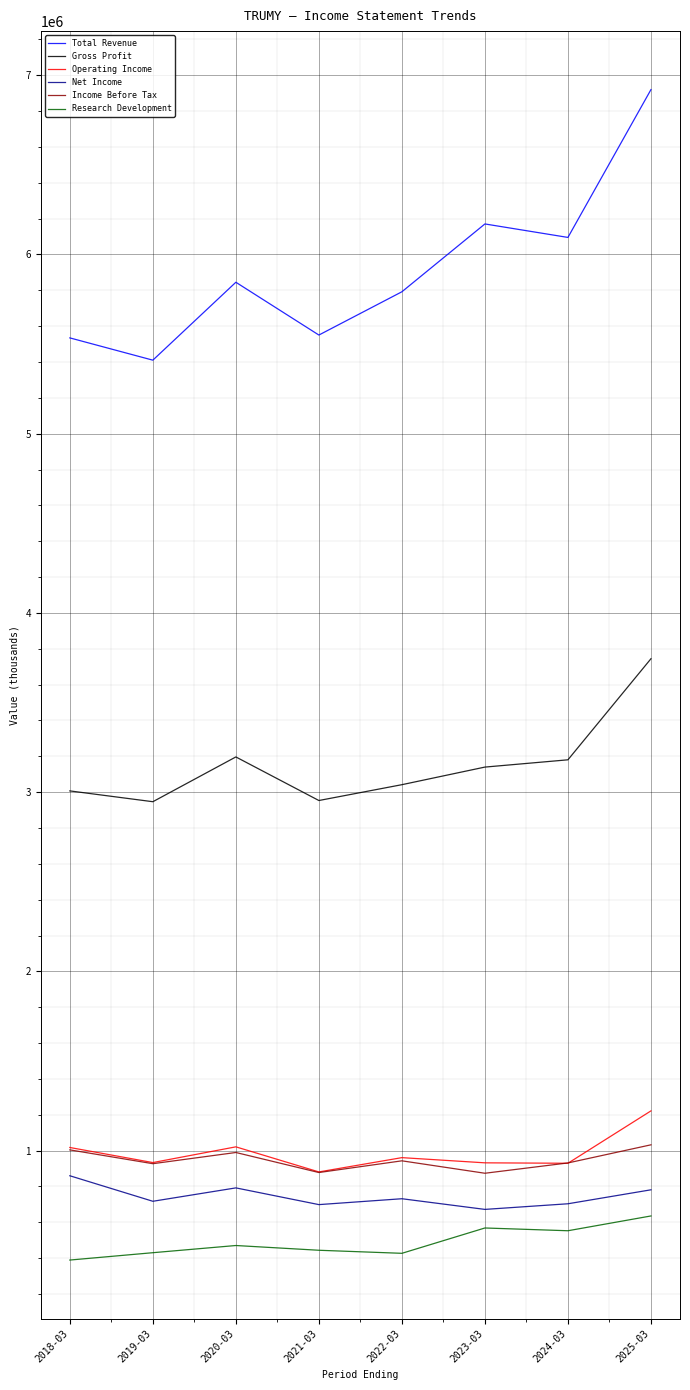

What is the minimum value shown in the chart?

389300